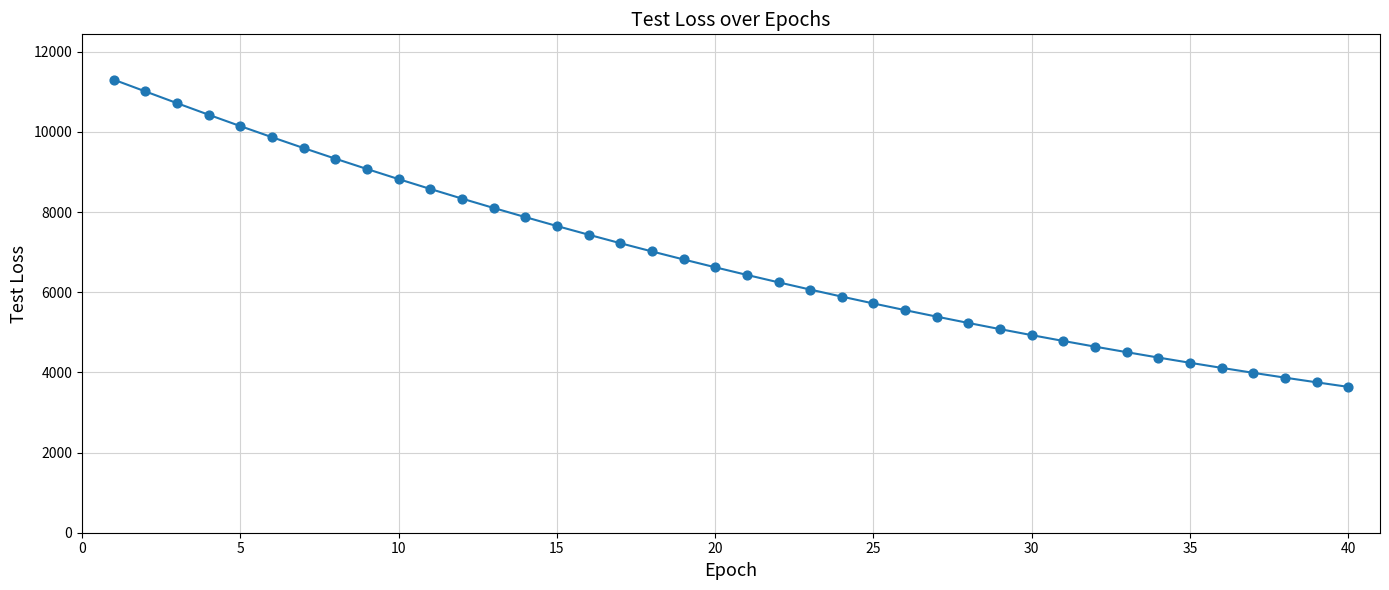

What is the maximum value shown in the chart?

11302.0